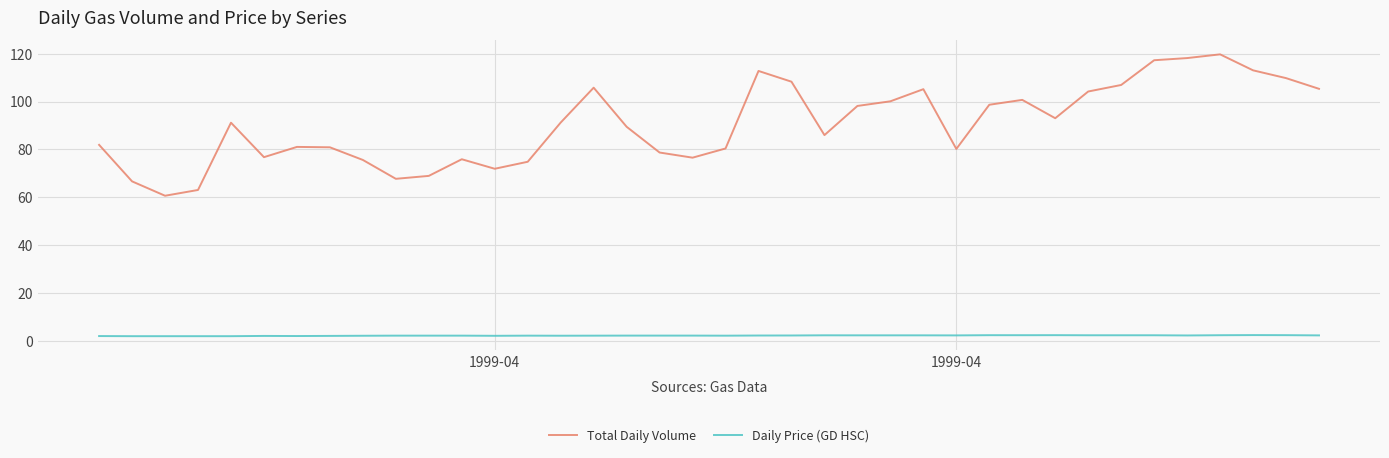

True or false: Daily Price (GD HSC) and Total Daily Volume intersect in this chart.

False